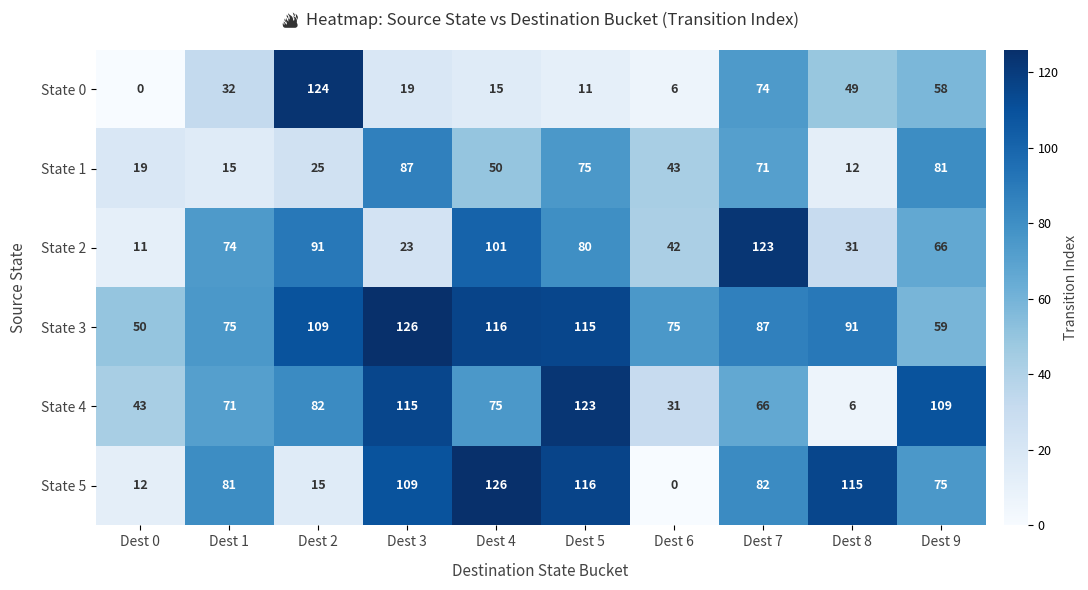

Where does the State 4 series first go above 75?

Dest 2